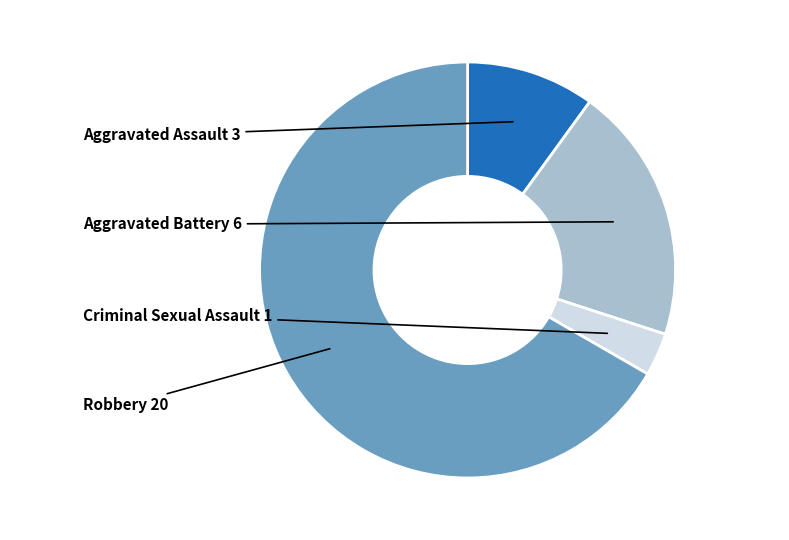

Which category has the smallest portion of the pie?

Criminal Sexual Assault